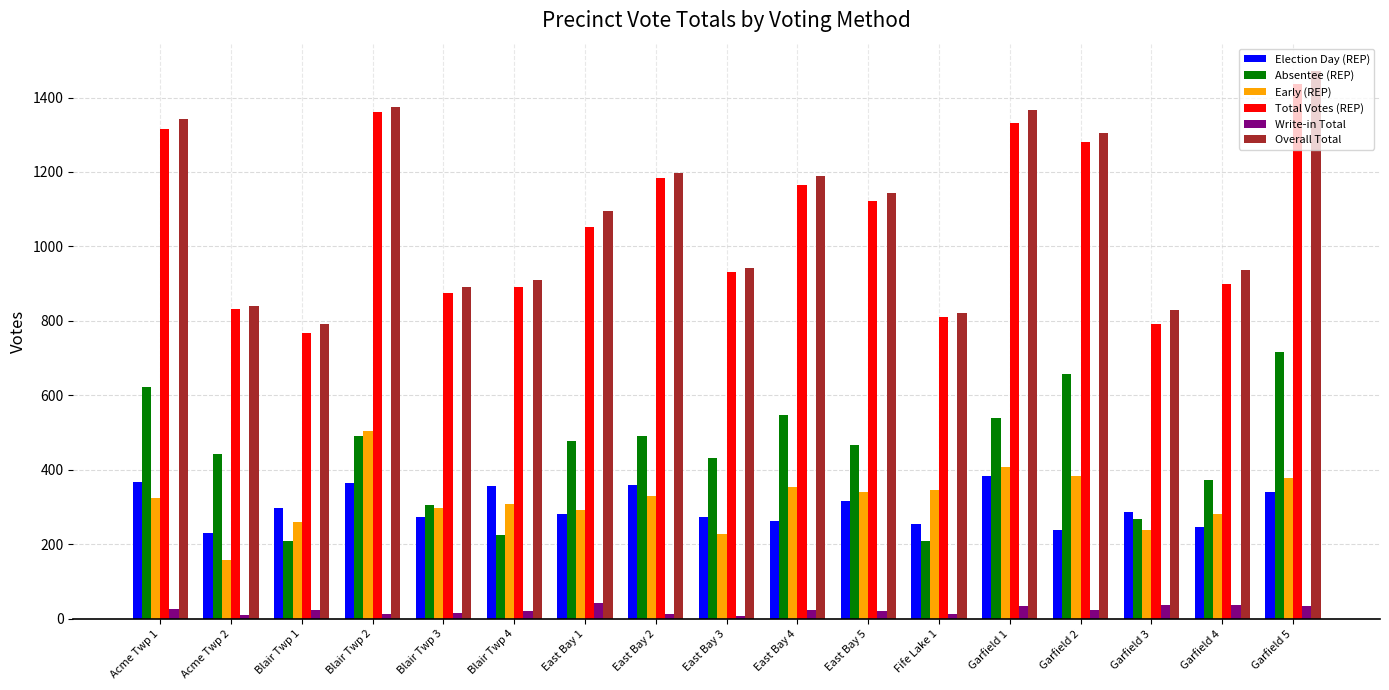

At Garfield 1, list the series in order from largest to smallest.

Overall Total, Total Votes (REP), Absentee (REP), Early (REP), Election Day (REP), Write-in Total